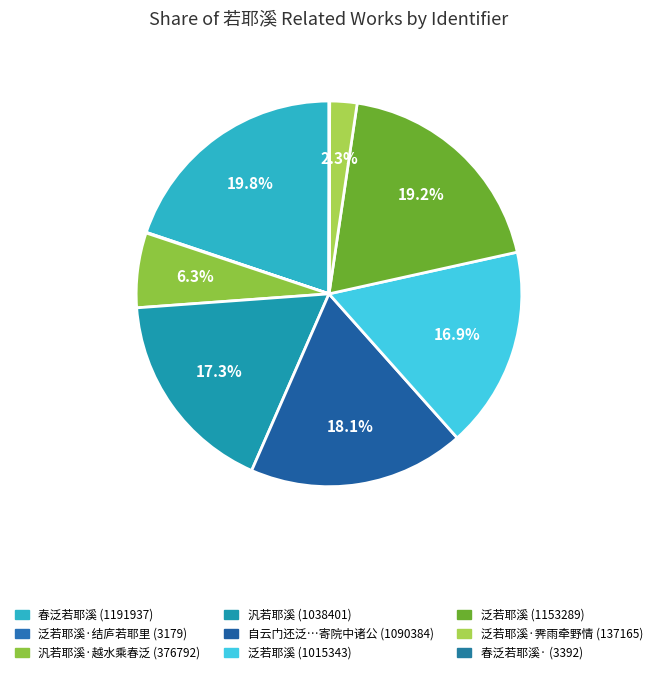

Is there a majority slice in this chart?

No